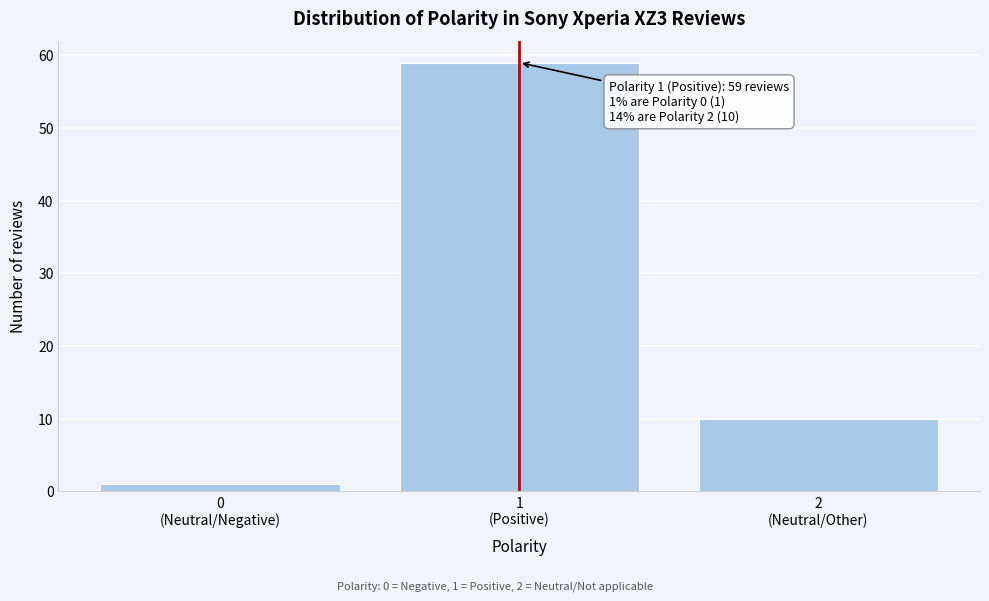

Reading left to right, transcribe all the data shown in this chart.

1	59	10